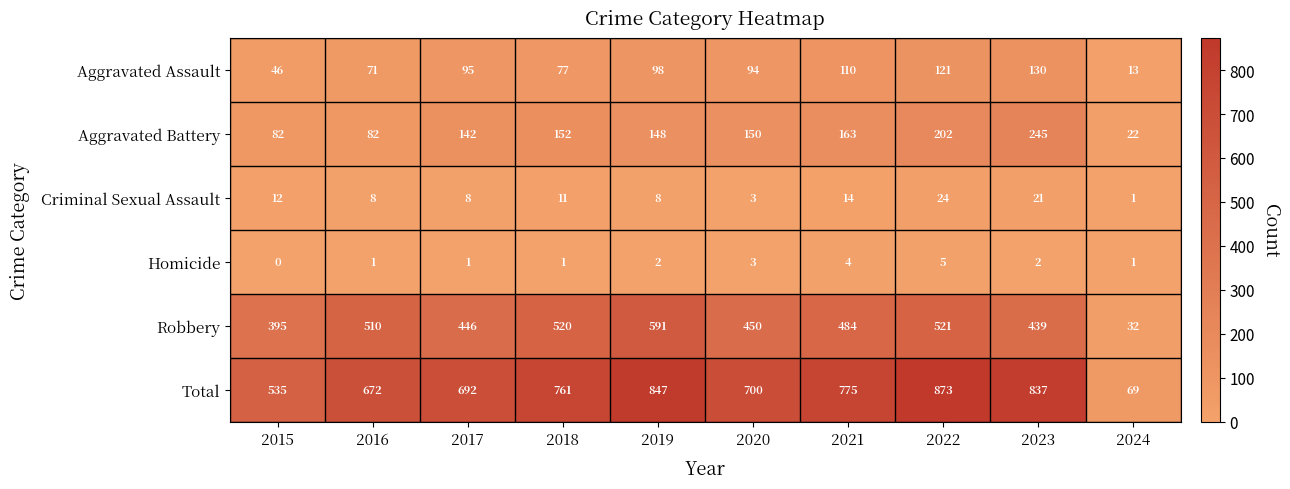

At which label is Criminal Sexual Assault closest to 12?

2015